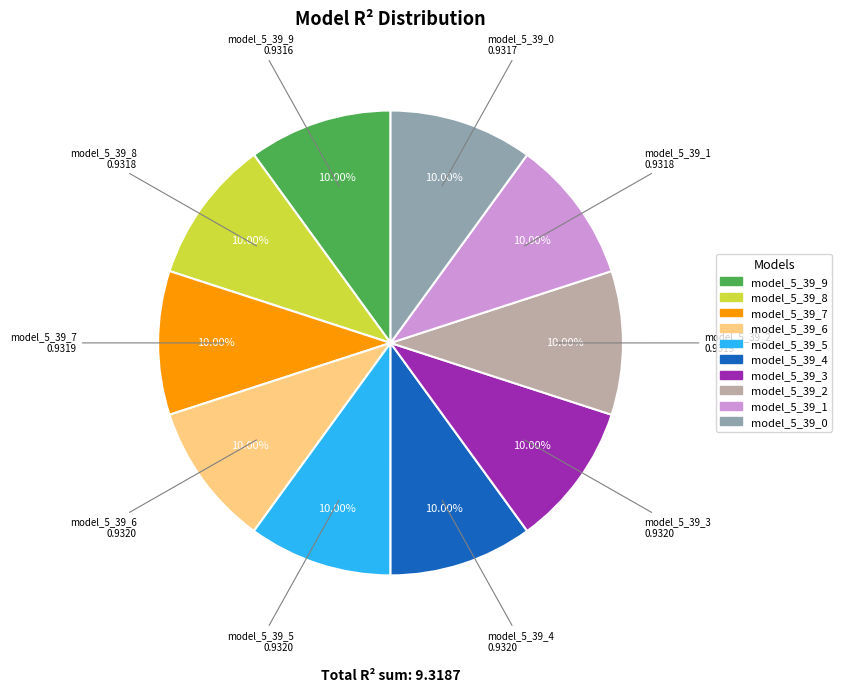

Is it true that model_5_39_8 is 1% of the pie?

False